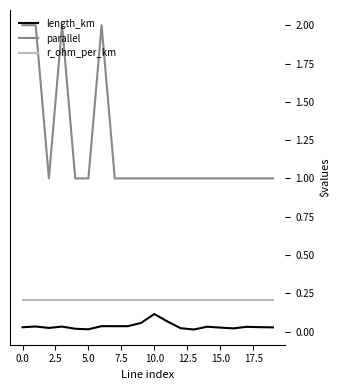

List the series in order of their peak value, lowest first.

length_km, r_ohm_per_km, parallel